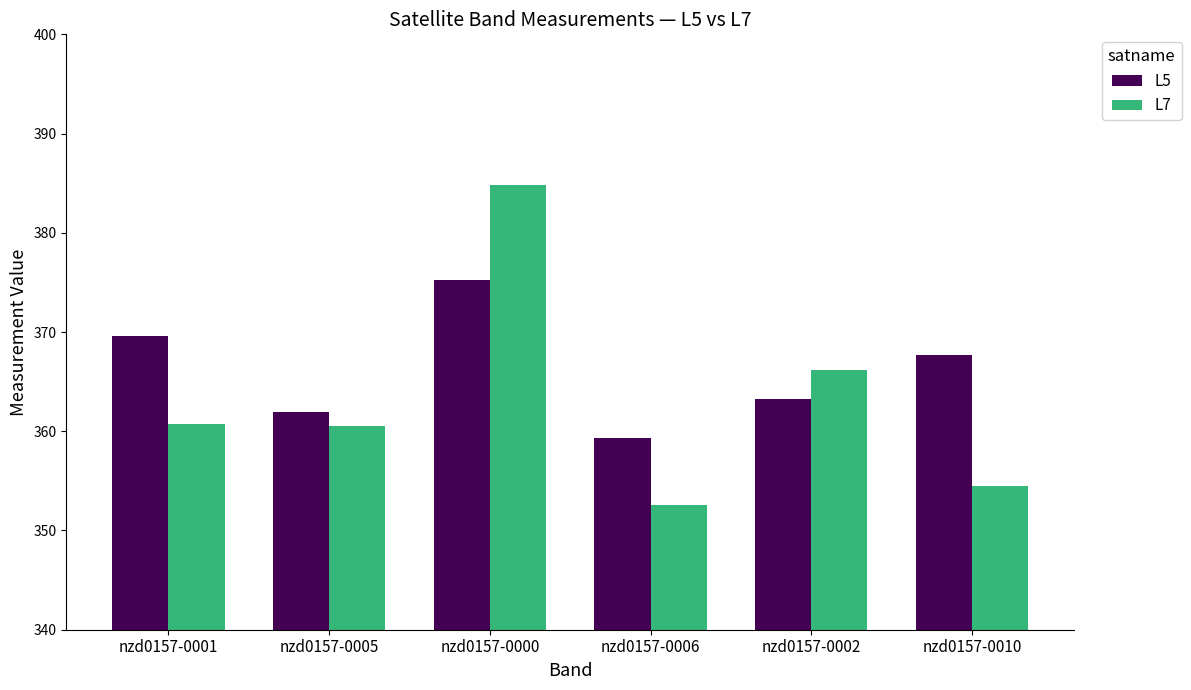

How many bars are there in each group?

2